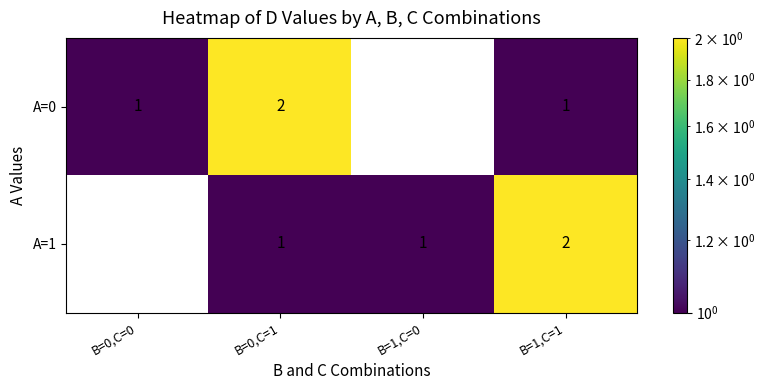

Is the value of A=1 at B=0,C=1 greater than the value of A=0 at B=1,C=0?

Yes